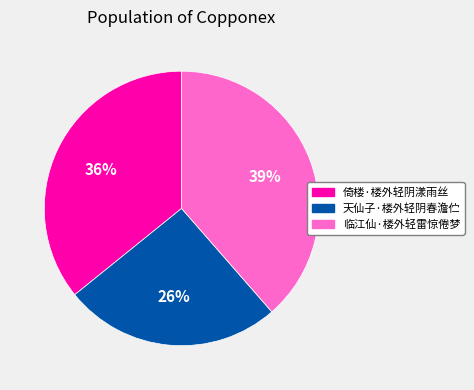

To the nearest percent, what percentage of the pie is 临江仙·楼外轻雷惊倦梦?

39%